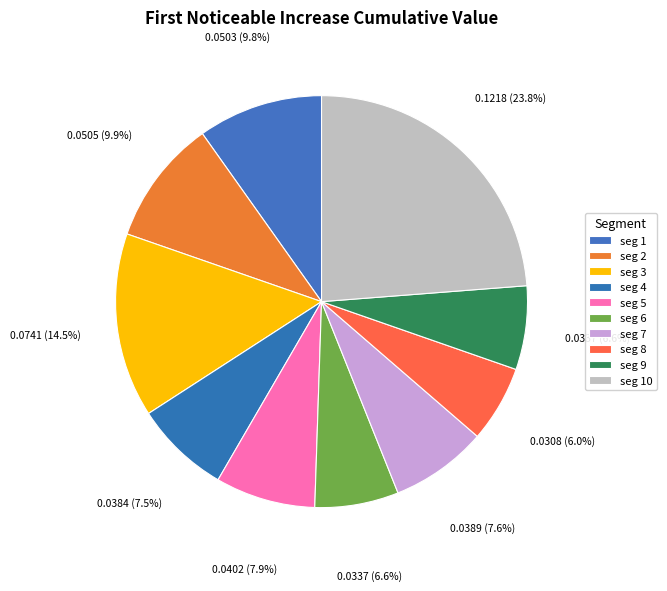

Count the number of slices in the pie.

10